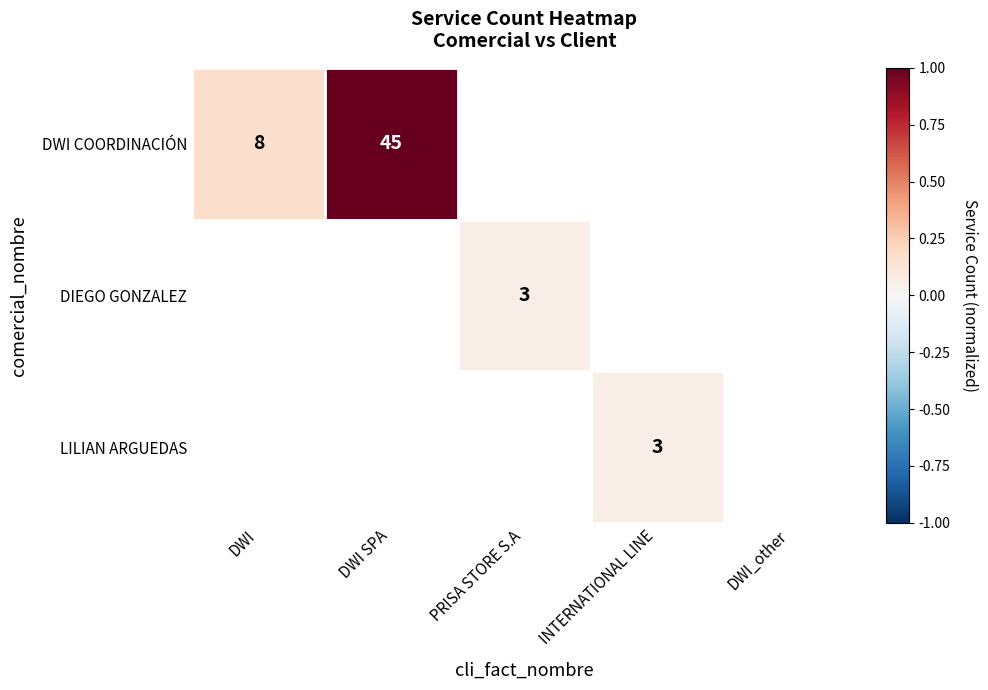

Count the number of data series in this chart.

3